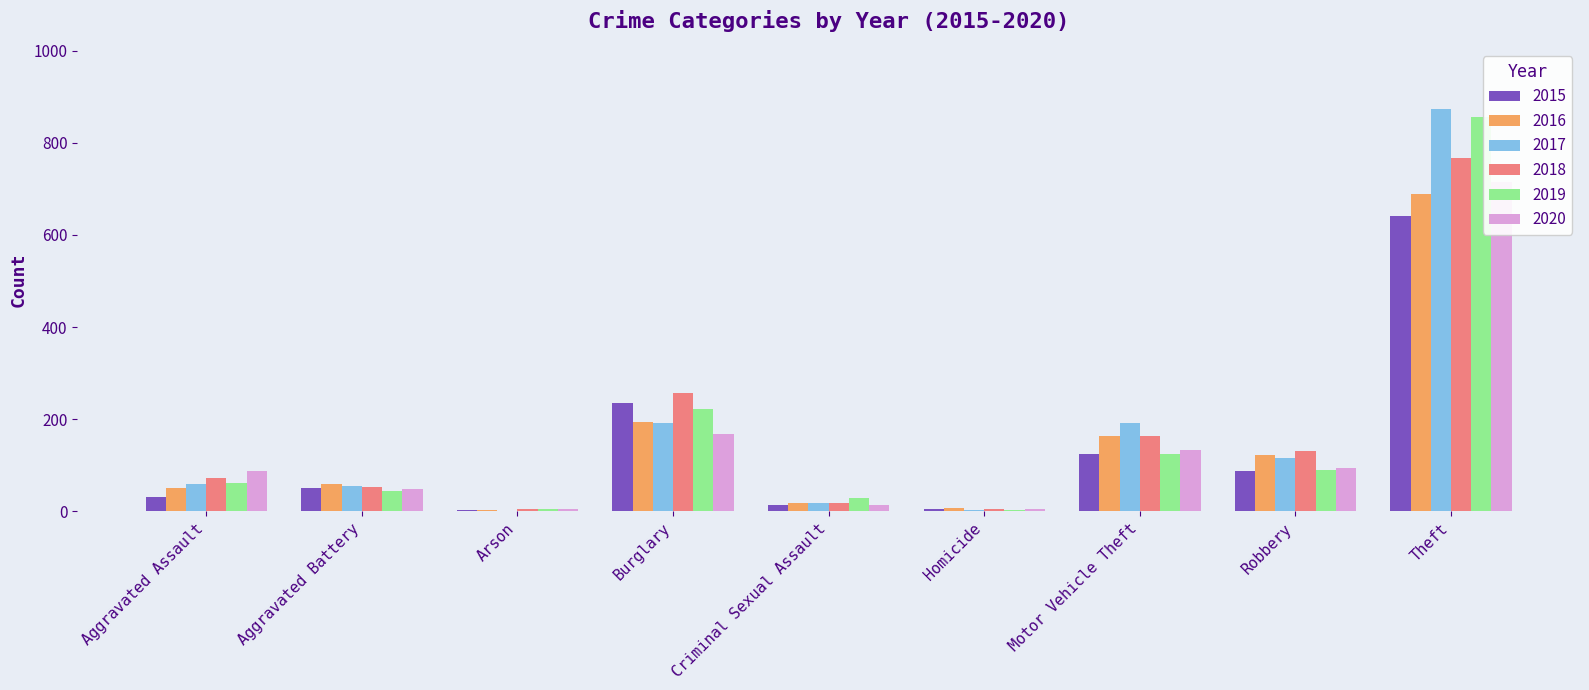

What is the sum of the 2018 values at Arson and Criminal Sexual Assault?

25